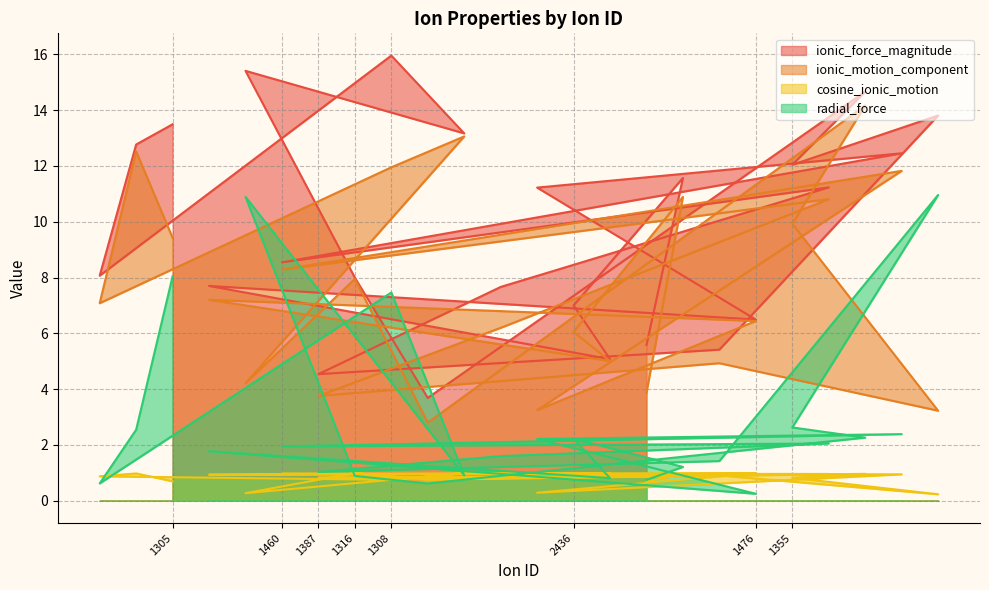

What is the label of the 23rd point from the left?

1465